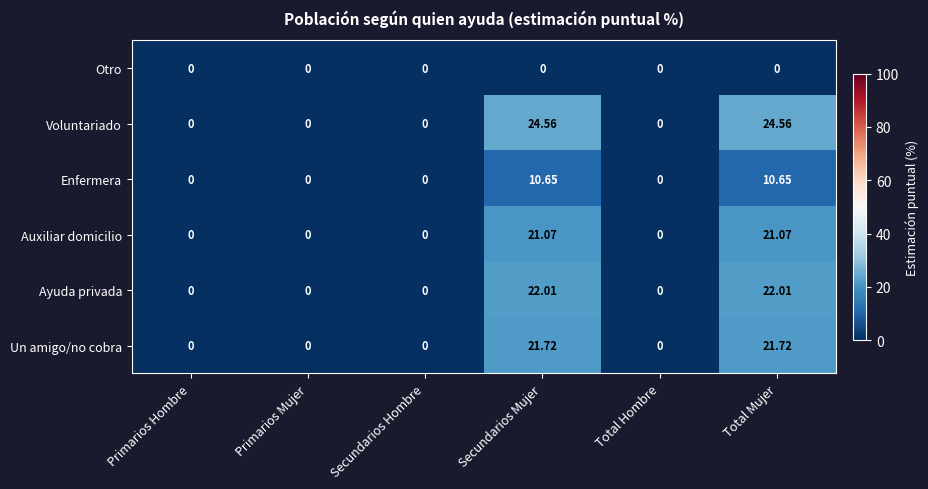

Which series has the largest total across all categories?

Voluntariado